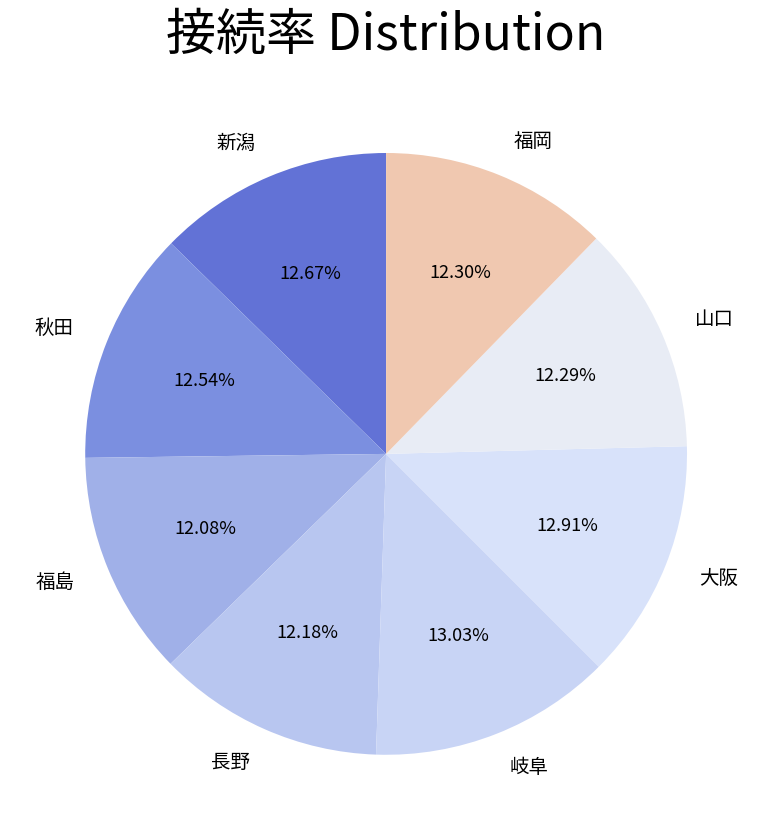

To the nearest percent, what is the difference between the largest and smallest slice percentages?

1%